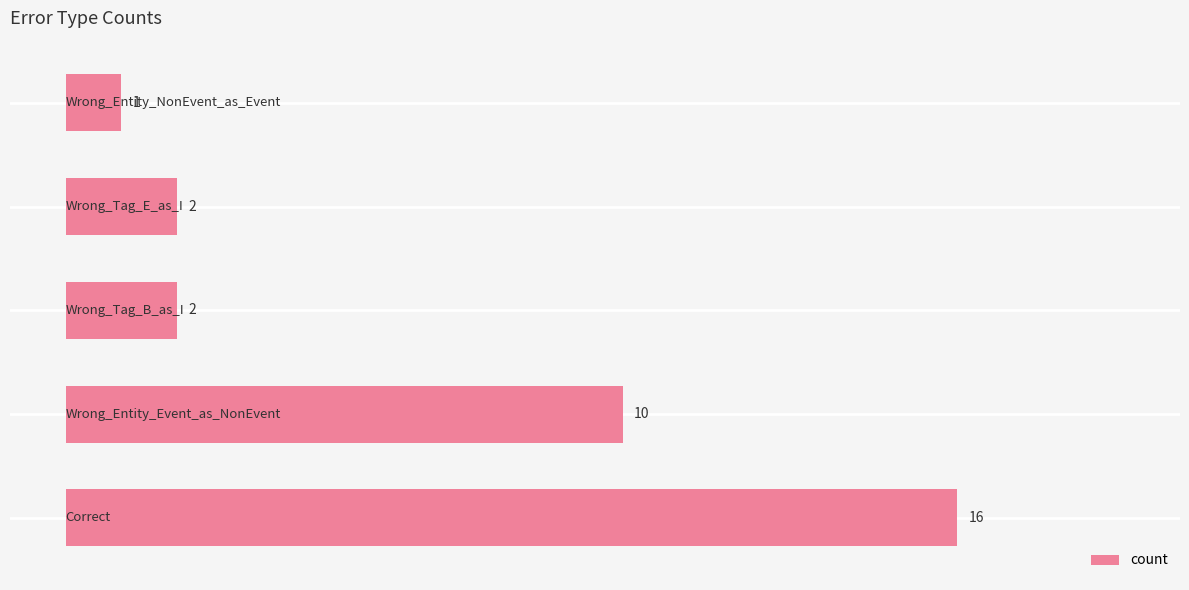

What is the average value?

6